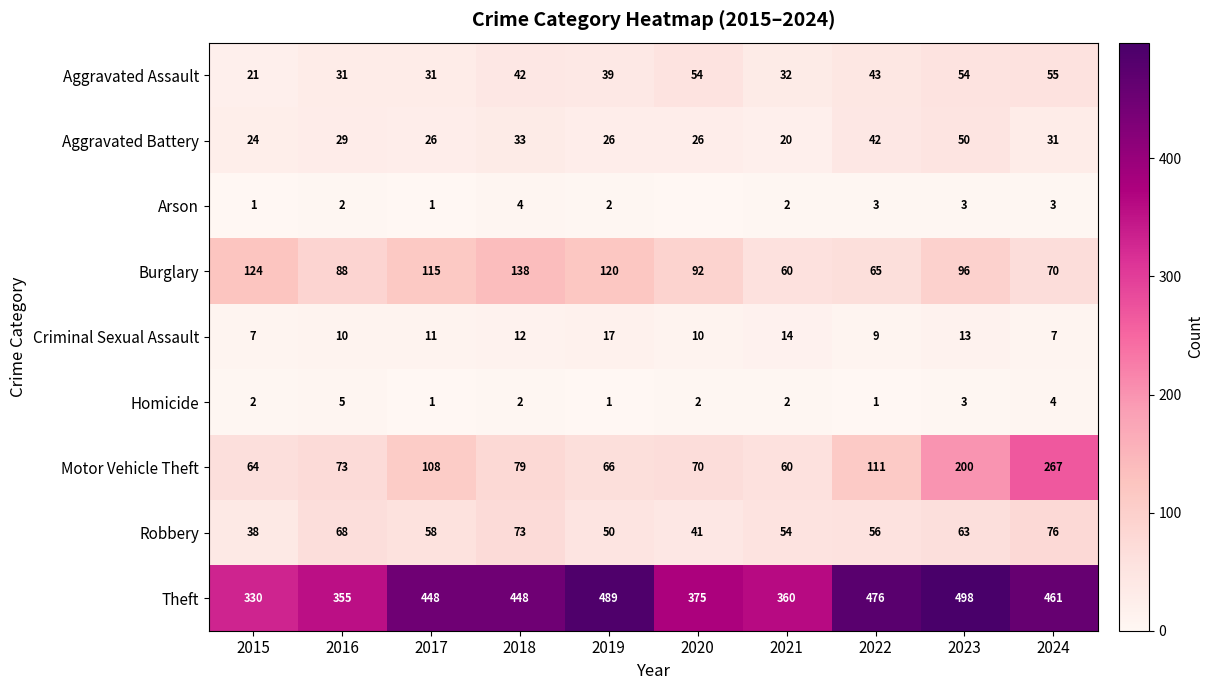

What is the sum of the Robbery values at 2017 and 2022?

114